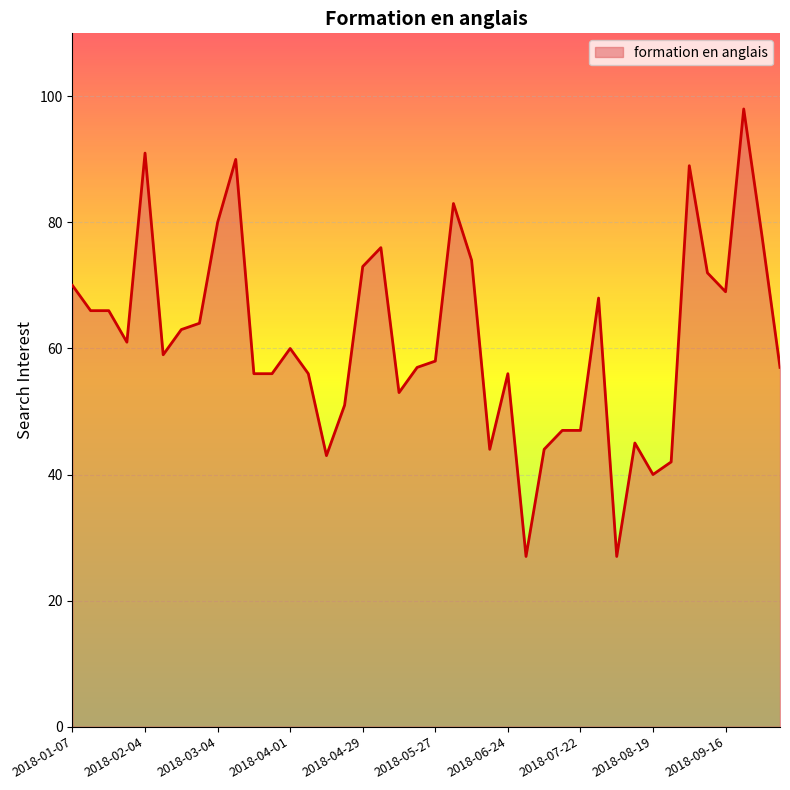

What is the difference between the maximum and minimum values?

71